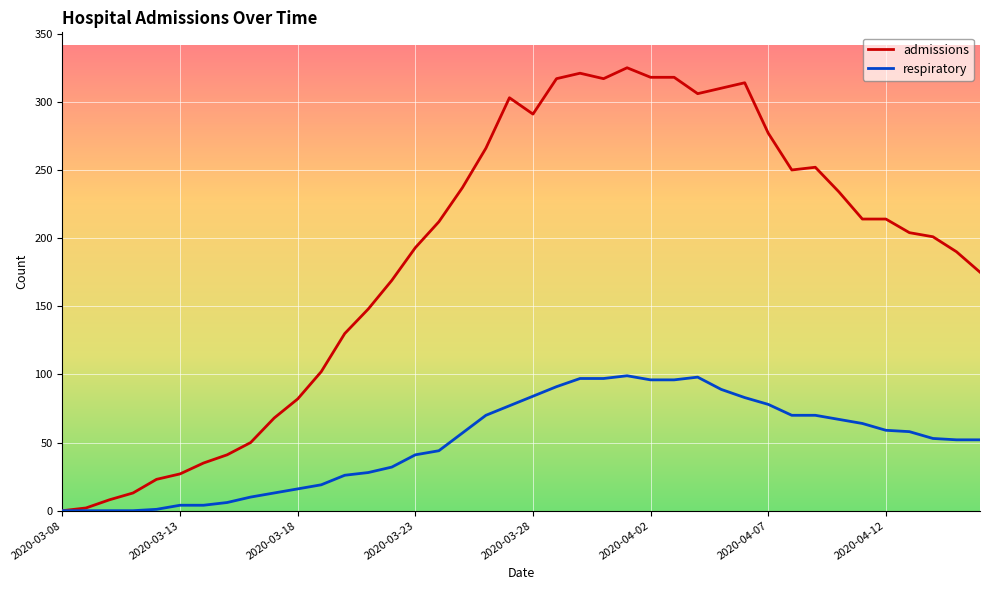

How many series are shown in this chart?

2